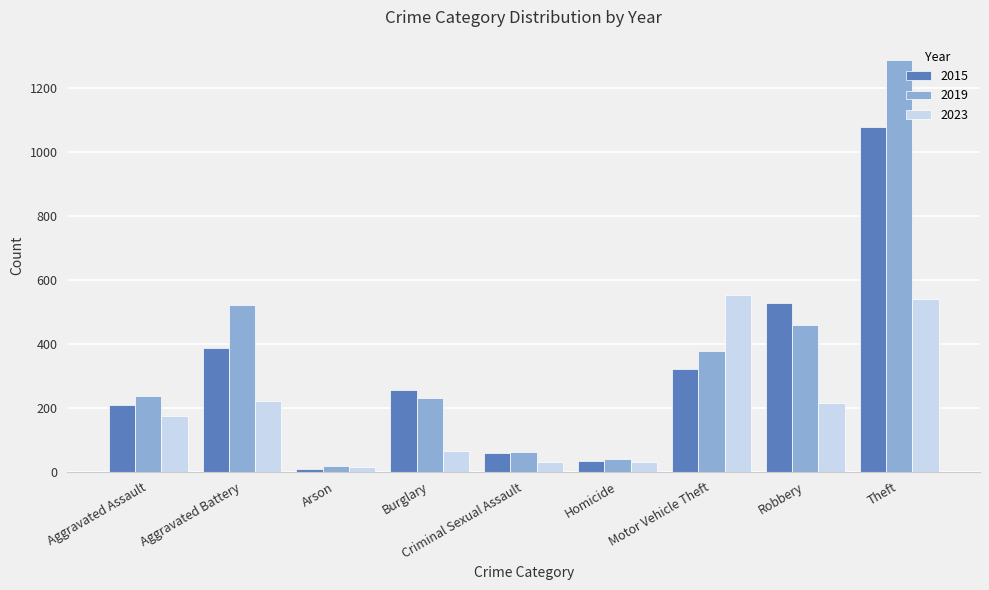

What is the difference between the maximum and minimum values in the 2019 series?

1270